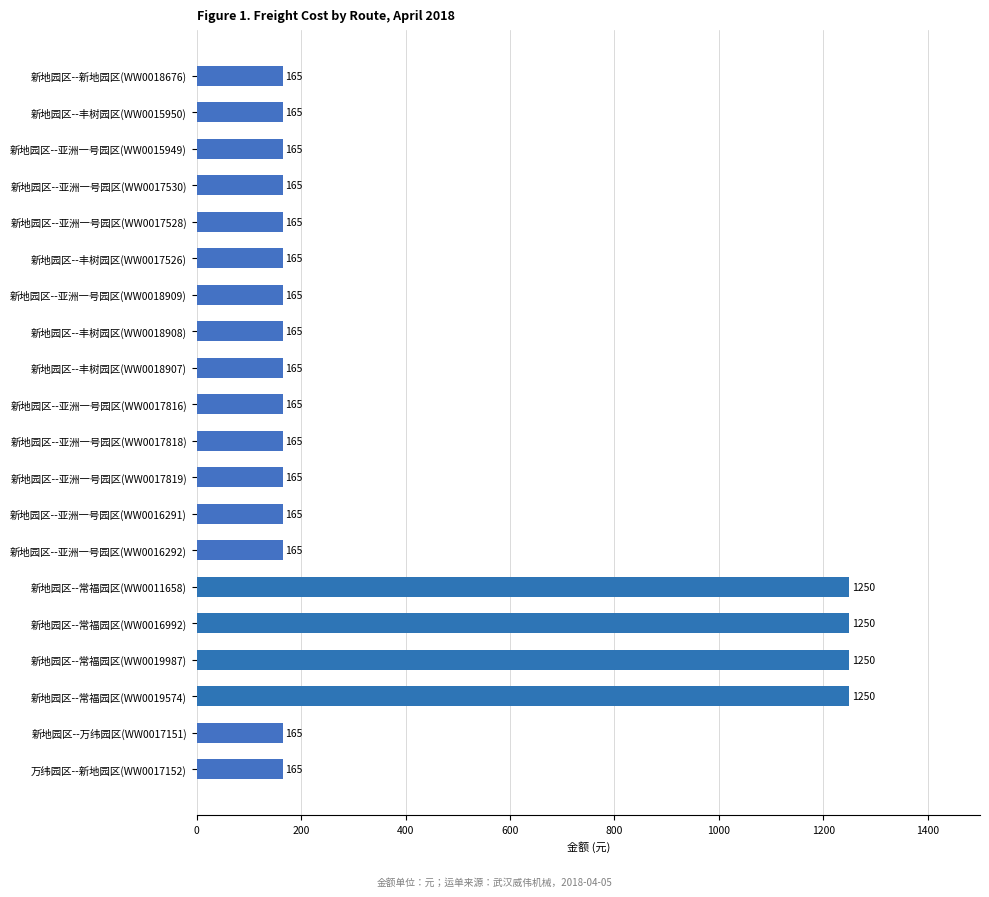

True or false: the data shows 52 at 新地园区--亚洲一号园区(WW0017528).

False